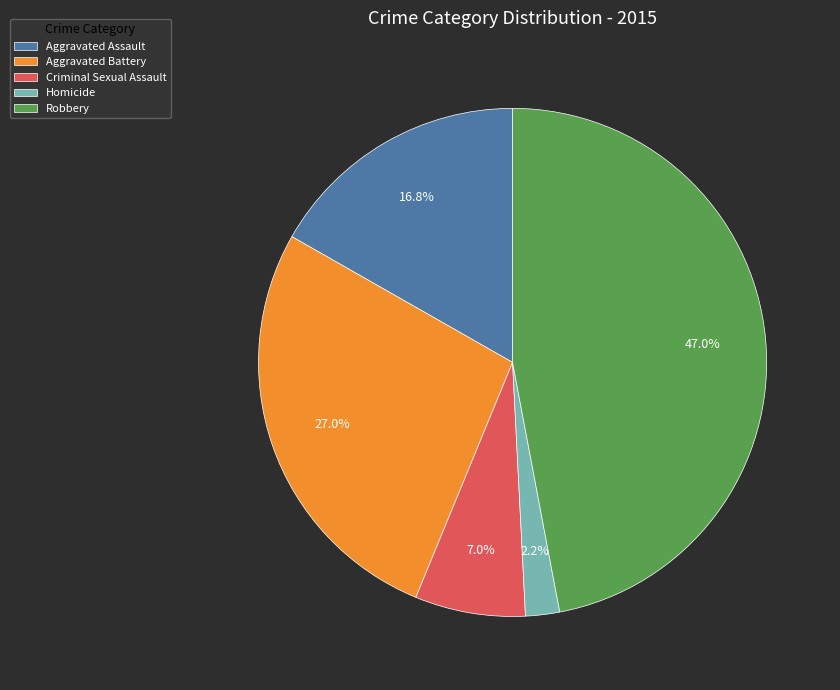

What percentage is the Aggravated Assault slice, to the nearest percent?

17%